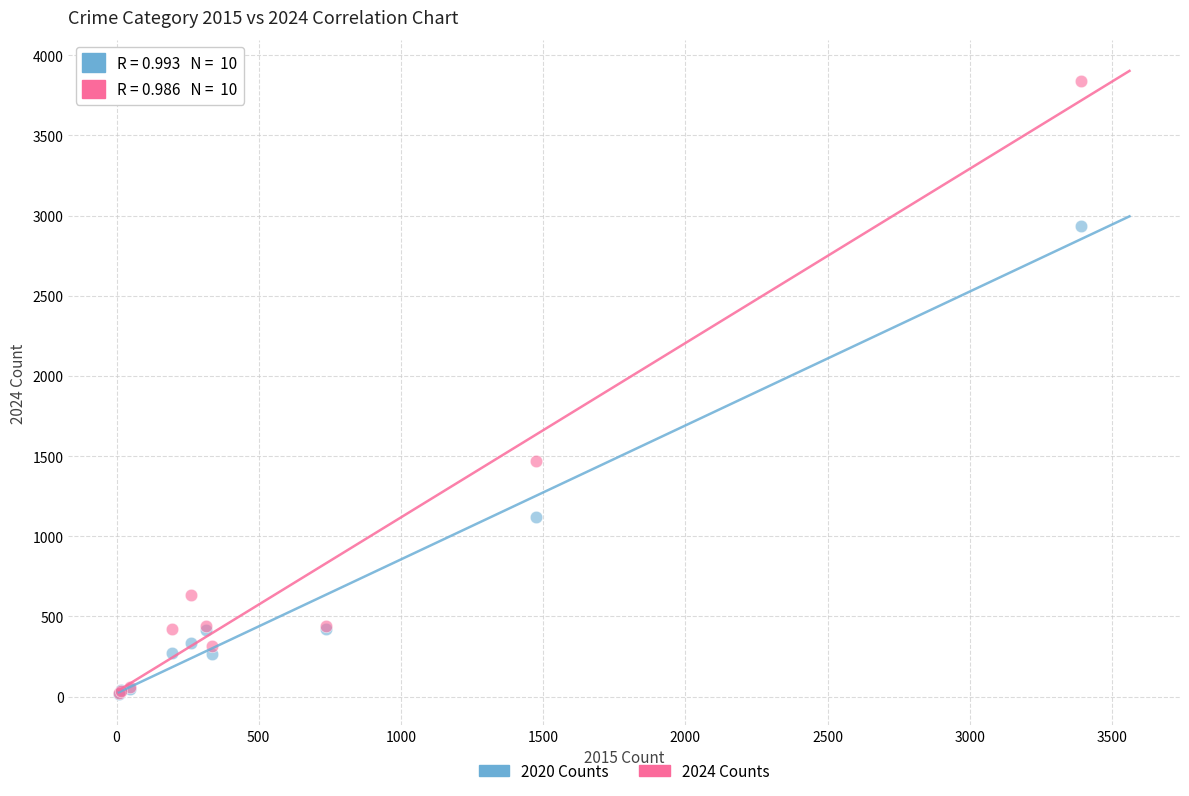

Across all series, what Y value is closest to 1929?

1471